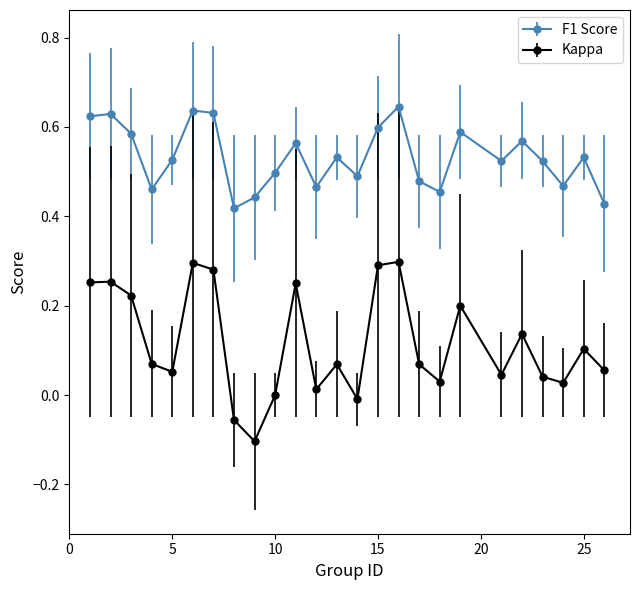

Which series has the largest range (max minus min)?

Kappa